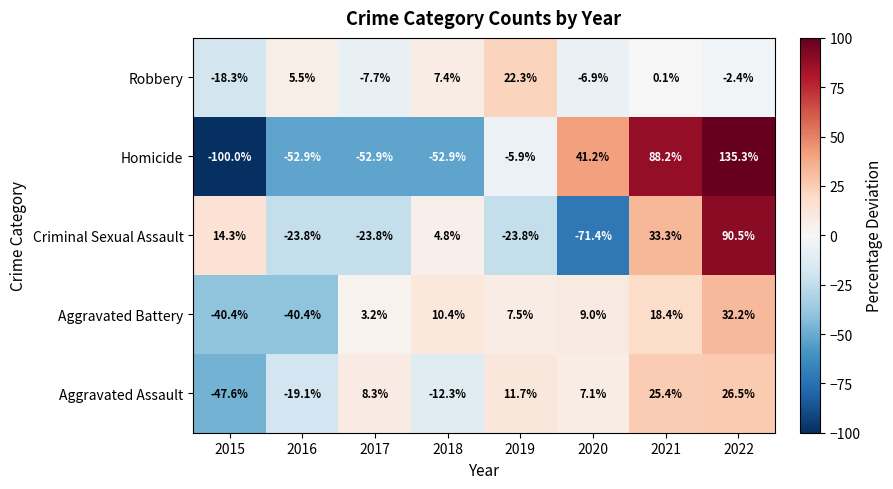

How many categories are shown in the chart?

8